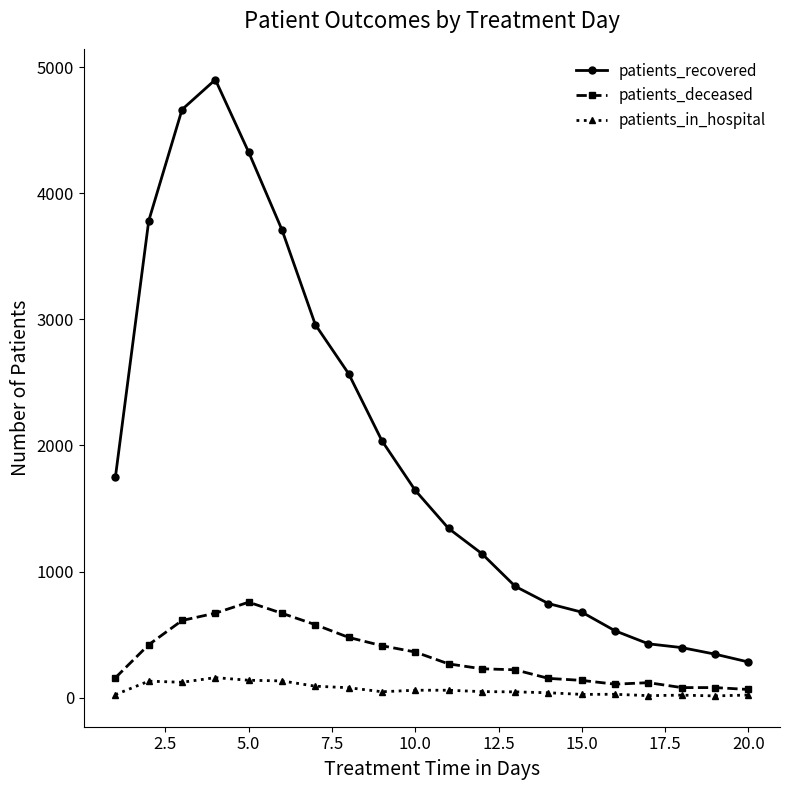

How many lines are shown in the chart?

3